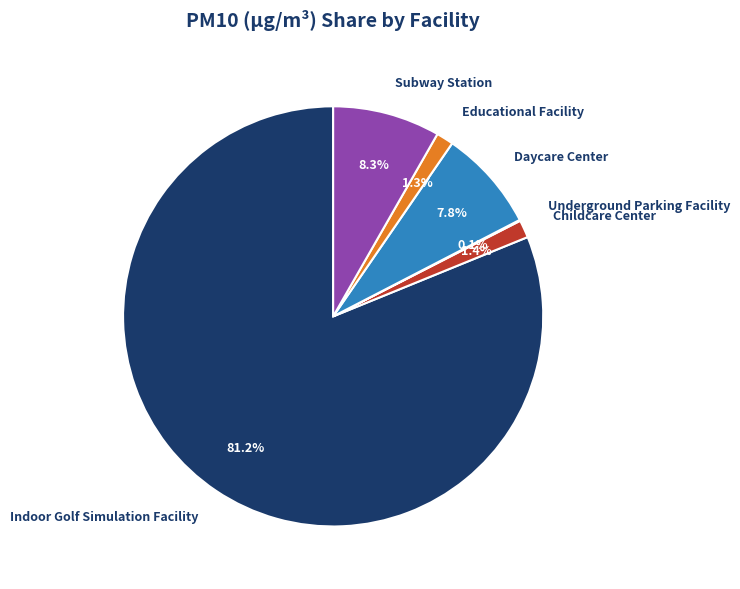

Which category has the biggest portion of the pie?

Indoor Golf Simulation Facility